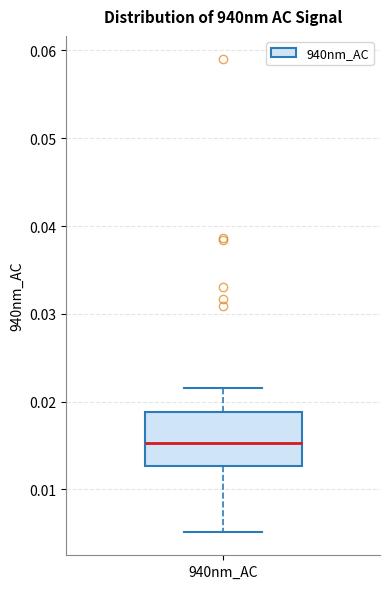

Read this box plot against the y-axis: the position of the median line, the range covered by the box, and the ends of both whiskers. The values are not printed on the chart, so give them approximately, as read against the axis.

median 0.015, box 0.013 to 0.019, whiskers 0.005 to 0.022